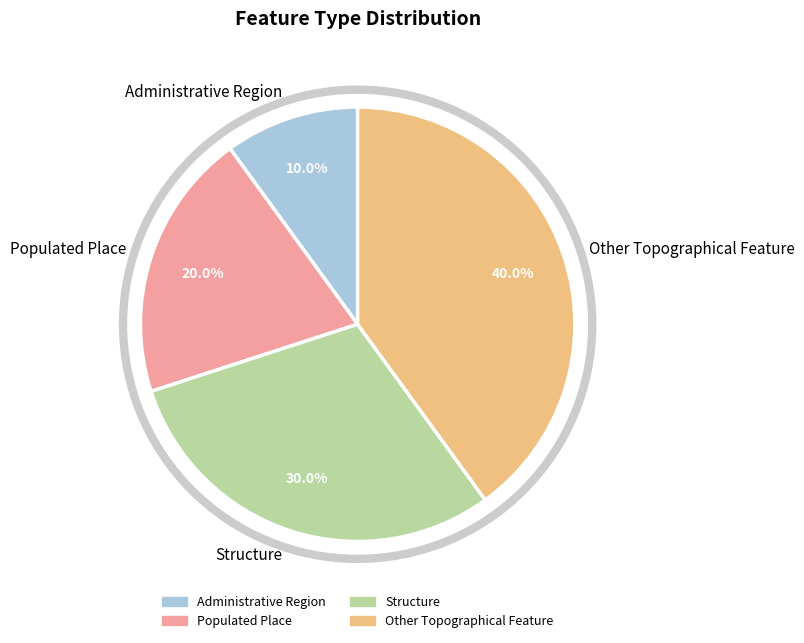

Which category has the smallest portion of the pie?

Administrative Region